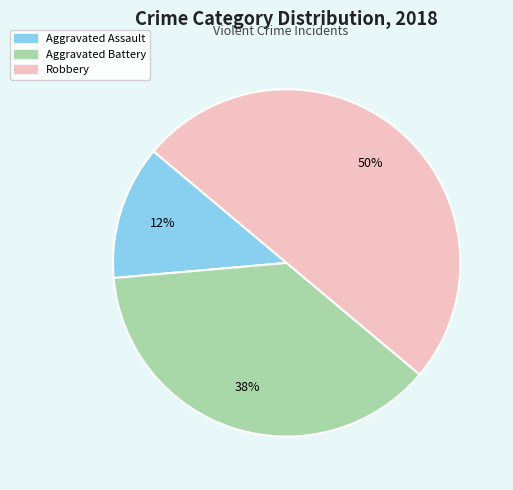

Which has a higher value, Aggravated Assault or Aggravated Battery?

Aggravated Battery